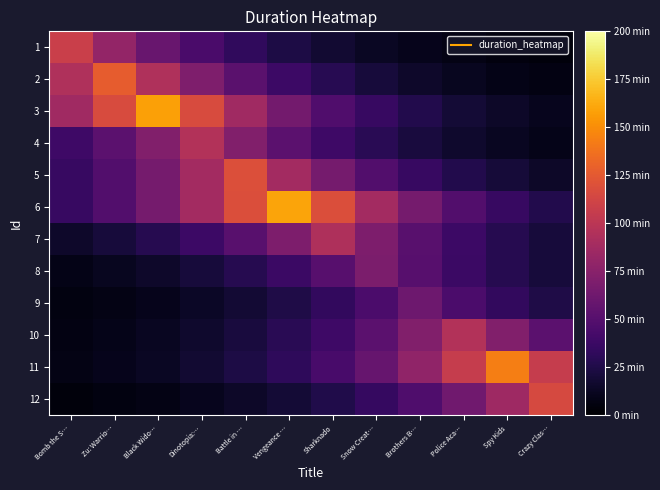

Rank the series at Bomb the S… from highest to lowest value.

1, 2, 3, 4, 5, 6, 7, 8, 11, 10, 9, 12